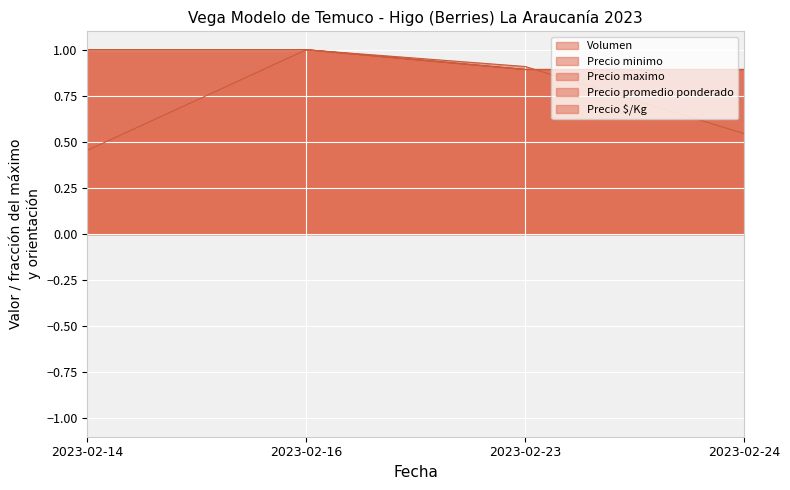

Which series has the widest spread of values?

Volumen